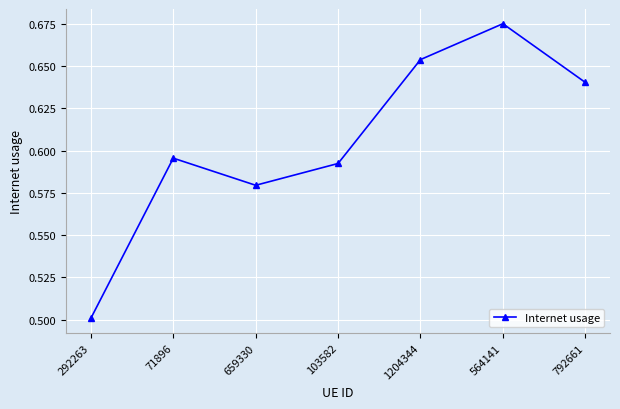

What position from the left is 103582?

4